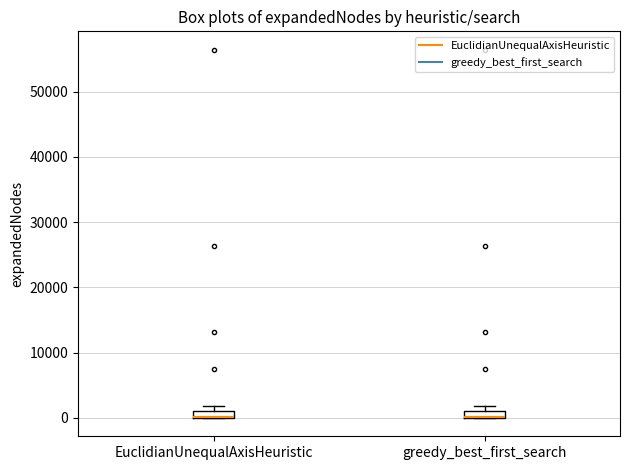

Where is the upper edge of the box for greedy_best_first_search on the y-axis? The values are not printed on the chart, so give them approximately, as read against the axis.

1000